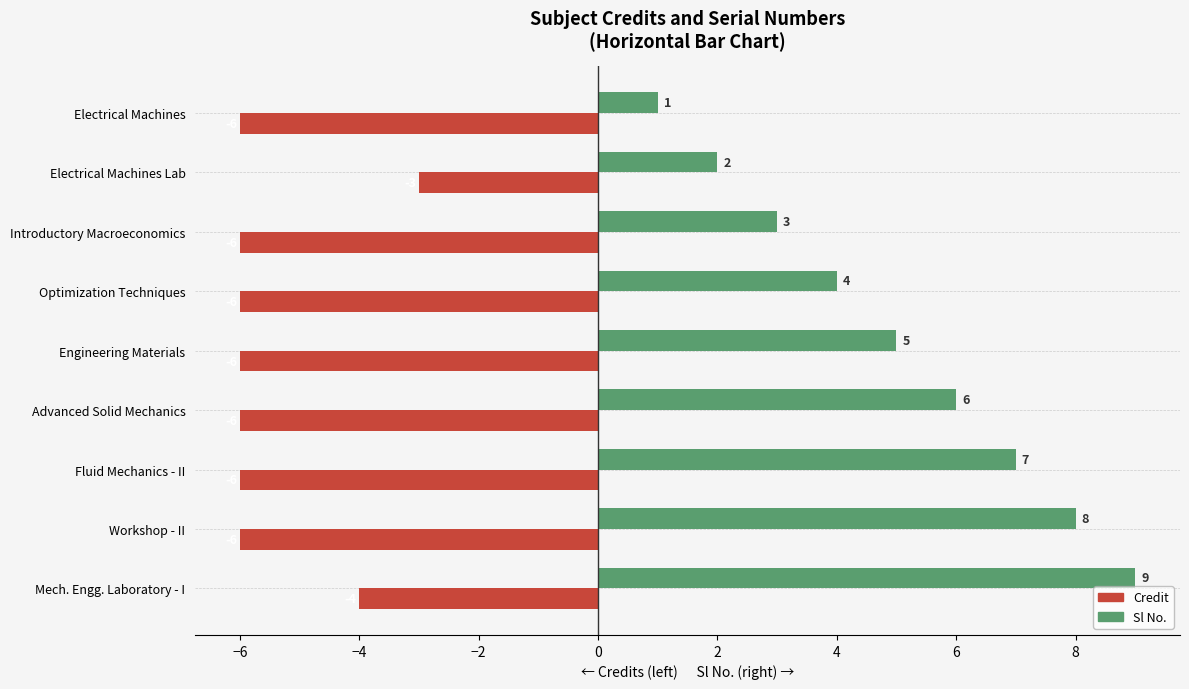

What is the spread (max minus min) of values at Optimization Techniques?

10